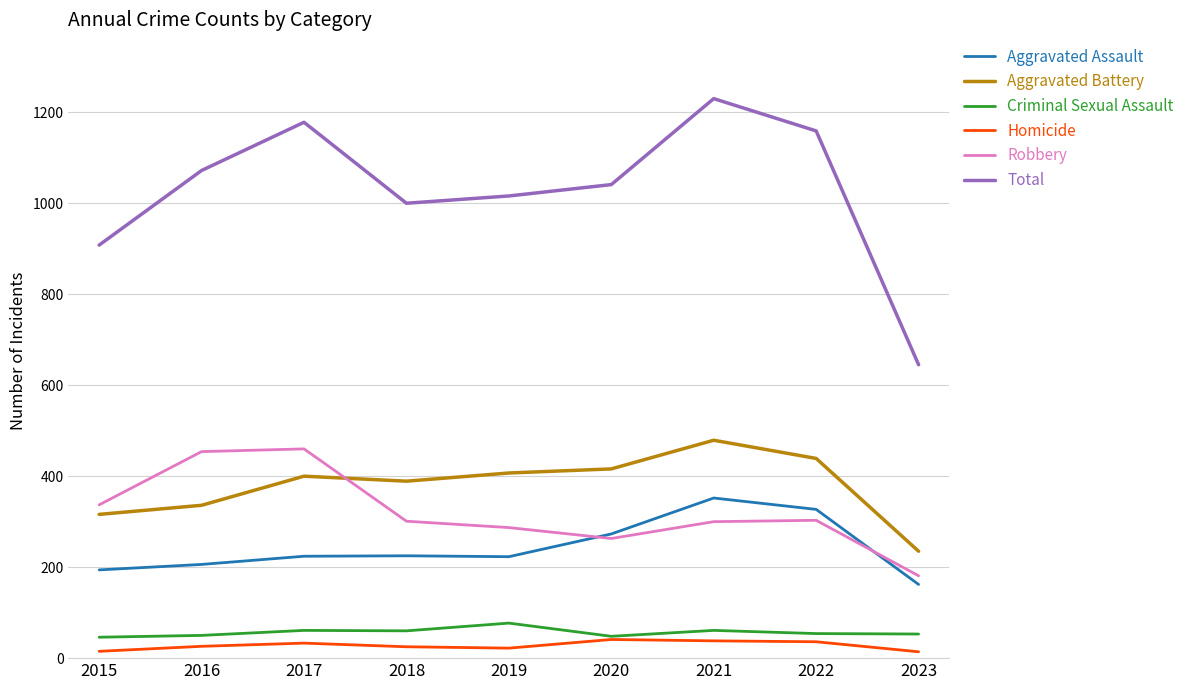

The value of Criminal Sexual Assault at 2017 is 61. True or false?

True